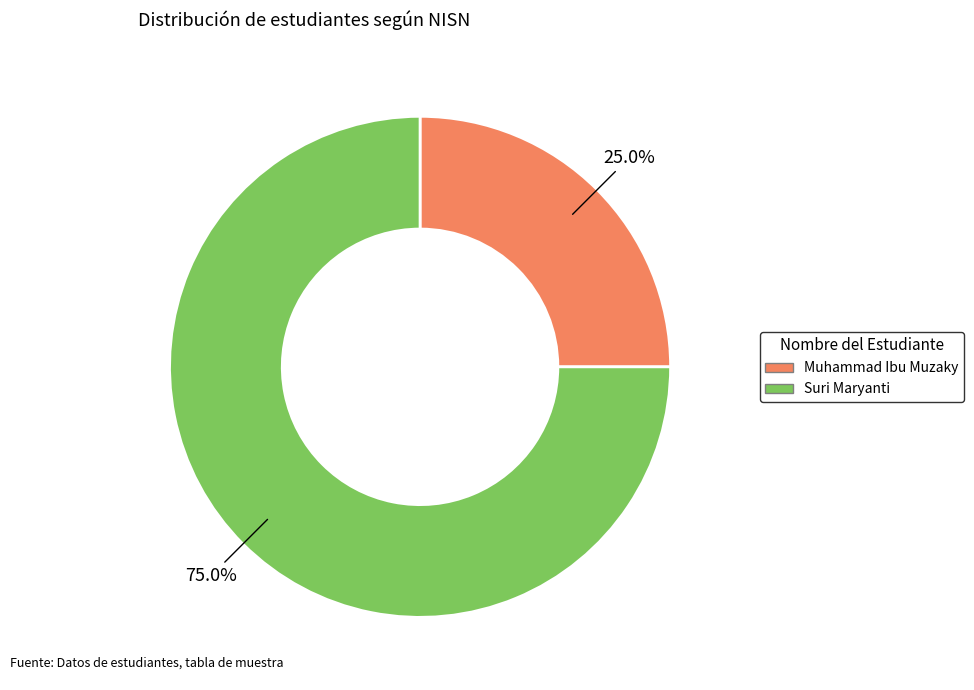

How many slices are in this pie chart?

2